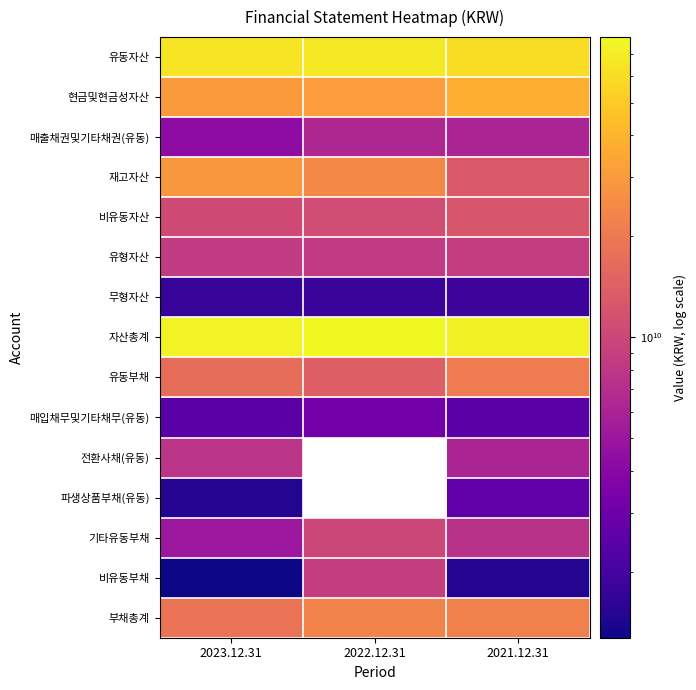

True or false: 부채총계 has a value of 13610613706.2 at 2022.12.31.

False